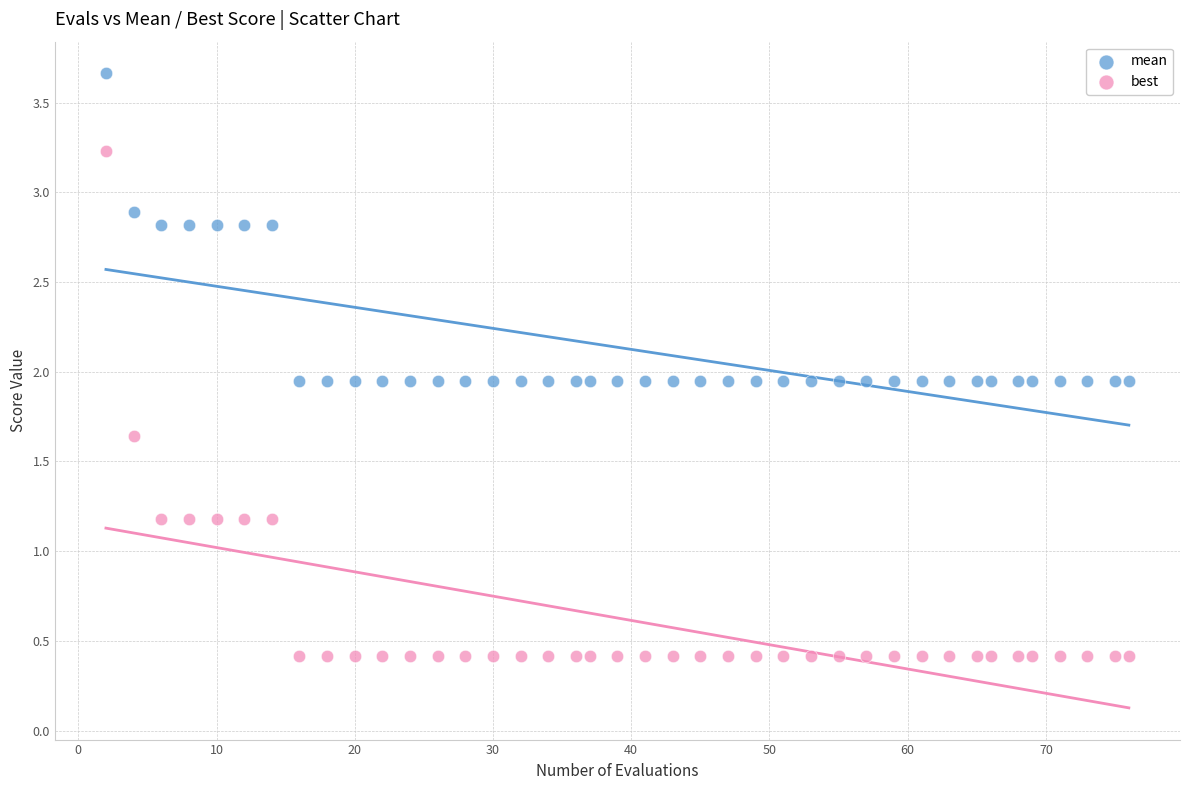

What are all the series names shown in the legend?

mean, best